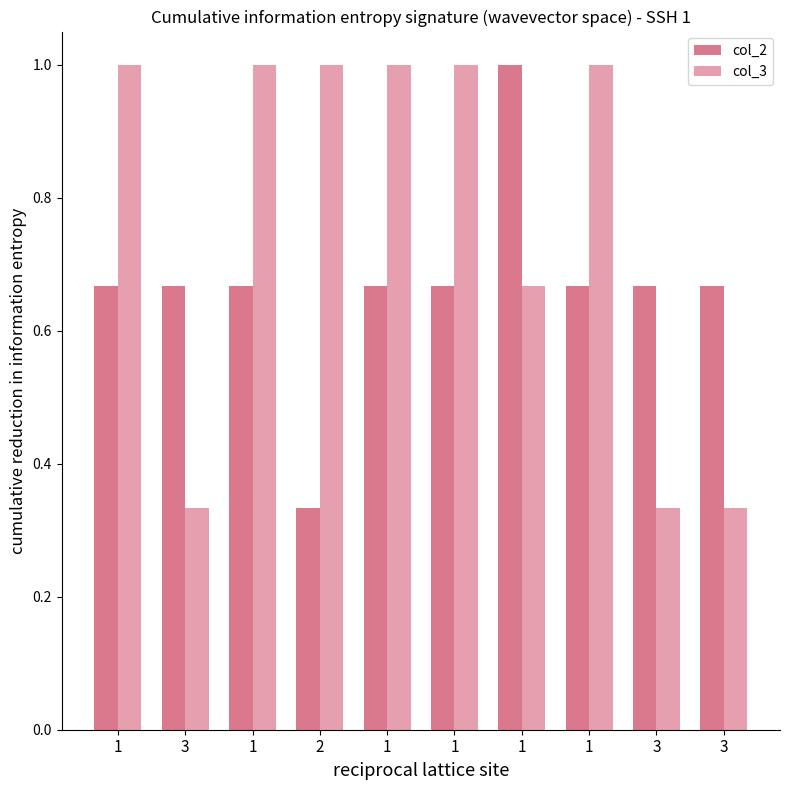

What is the total value across all series at 3?

1.0